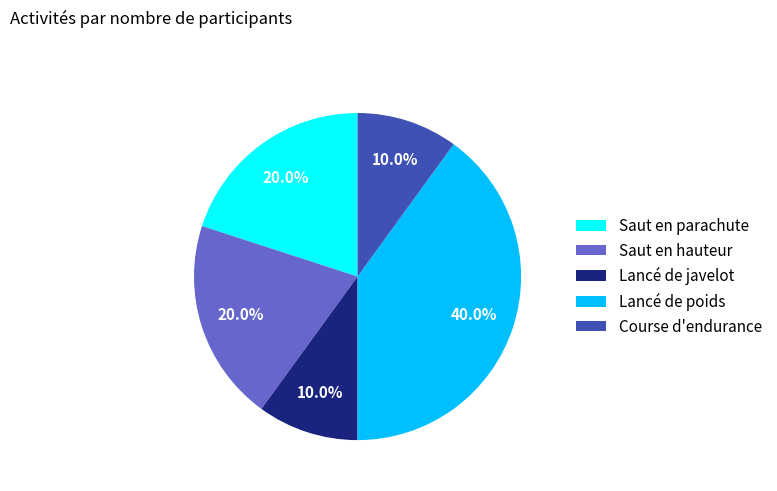

To the nearest percent, what is the difference between the Lancé de poids and Course d'endurance slice percentages?

30%